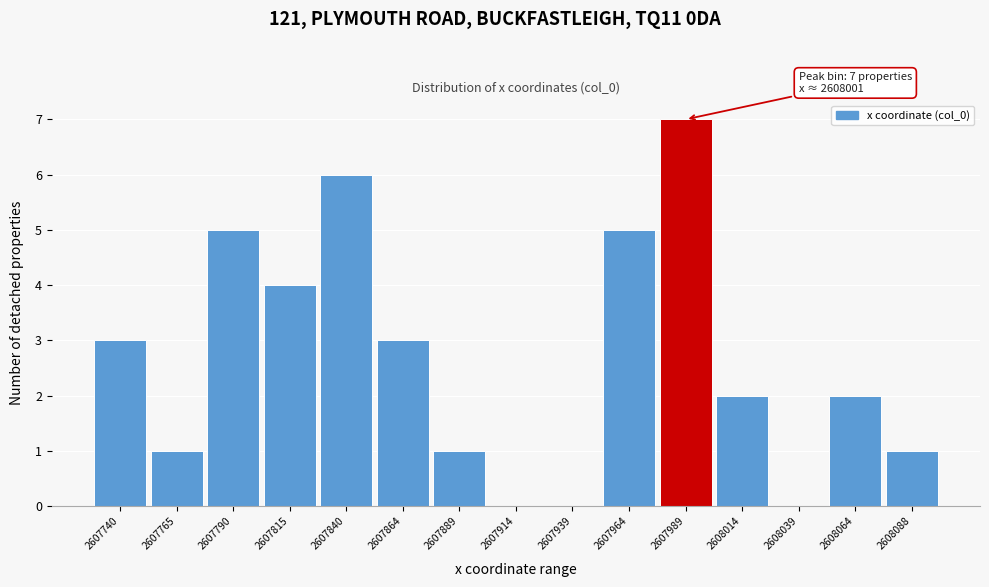

Reading left to right, what are all the values shown in this chart?

2607740=3	2607765=1	2607790=5	2607815=4	2607840=6	2607864=3	2607889=1	2607914=0	2607939=0	2607964=5	2607989=7	2608014=2	2608039=0	2608064=2	2608088=1